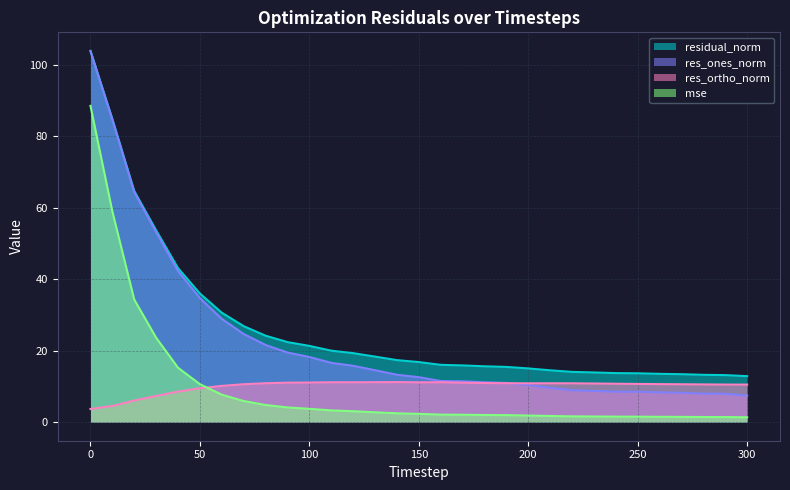

Reading right to left, what are all the values shown in this chart?

mse: 300=1.4	290=1.4	280=1.4	270=1.5	260=1.5	250=1.5	240=1.5	230=1.6	220=1.6	210=1.7	200=1.9	190=2.0	180=2.0	170=2.1	160=2.1	150=2.3	140=2.5	130=2.8	120=3.1	110=3.3	100=3.7	90=4.1	80=4.8	70=5.9	60=7.7	50=10.6	40=15.2	30=23.6	20=34.3	10=59.0	0=88.6
res_ones_norm: 300=7.4	290=7.9	280=8.0	270=8.2	260=8.3	250=8.5	240=8.5	230=8.7	220=8.9	210=9.6	200=10.4	190=11.0	180=11.2	170=11.4	160=11.5	150=12.6	140=13.3	130=14.5	120=15.8	110=16.6	100=18.2	90=19.5	80=21.6	70=24.7	60=28.9	50=34.7	40=42.3	30=53.2	20=64.4	10=84.7	0=103.9
res_ortho_norm: 300=10.5	290=10.5	280=10.6	270=10.6	260=10.6	250=10.7	240=10.8	230=10.8	220=10.9	210=10.9	200=10.9	190=10.9	180=11.0	170=11.0	160=11.2	150=11.2	140=11.2	130=11.2	120=11.2	110=11.2	100=11.1	90=11.1	80=10.9	70=10.6	60=10.2	50=9.5	40=8.6	30=7.3	20=6.1	10=4.5	0=3.7
residual_norm: 300=12.9	290=13.2	280=13.3	270=13.4	260=13.5	250=13.7	240=13.7	230=13.9	220=14.1	210=14.5	200=15.0	190=15.5	180=15.6	170=15.9	160=16.0	150=16.8	140=17.4	130=18.3	120=19.3	110=20.0	100=21.3	90=22.4	80=24.2	70=26.9	60=30.6	50=36.0	40=43.1	30=53.7	20=64.7	10=84.8	0=103.9